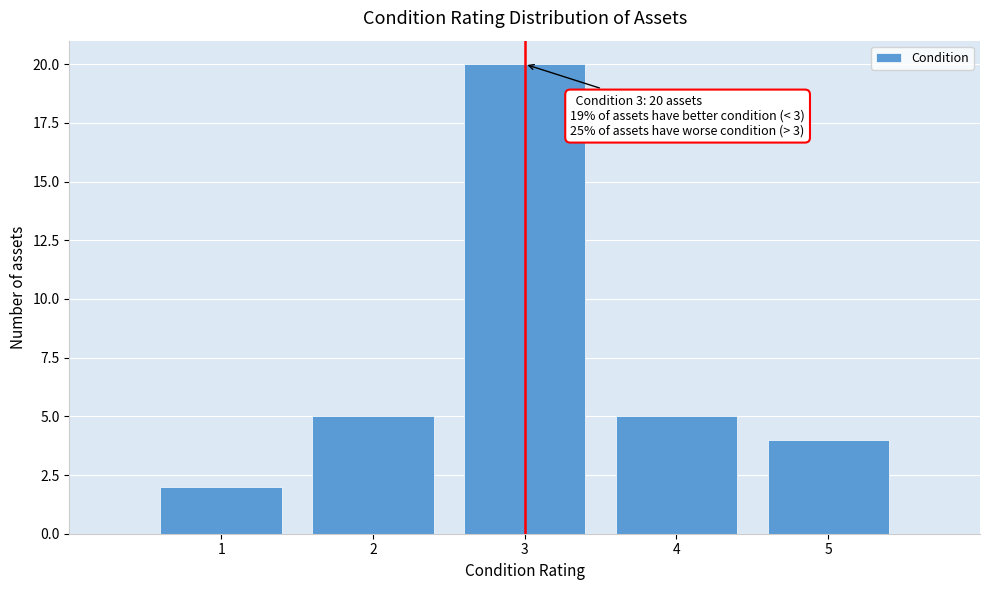

Reading left to right, what are all the values shown in this chart?

2	5	20	5	4